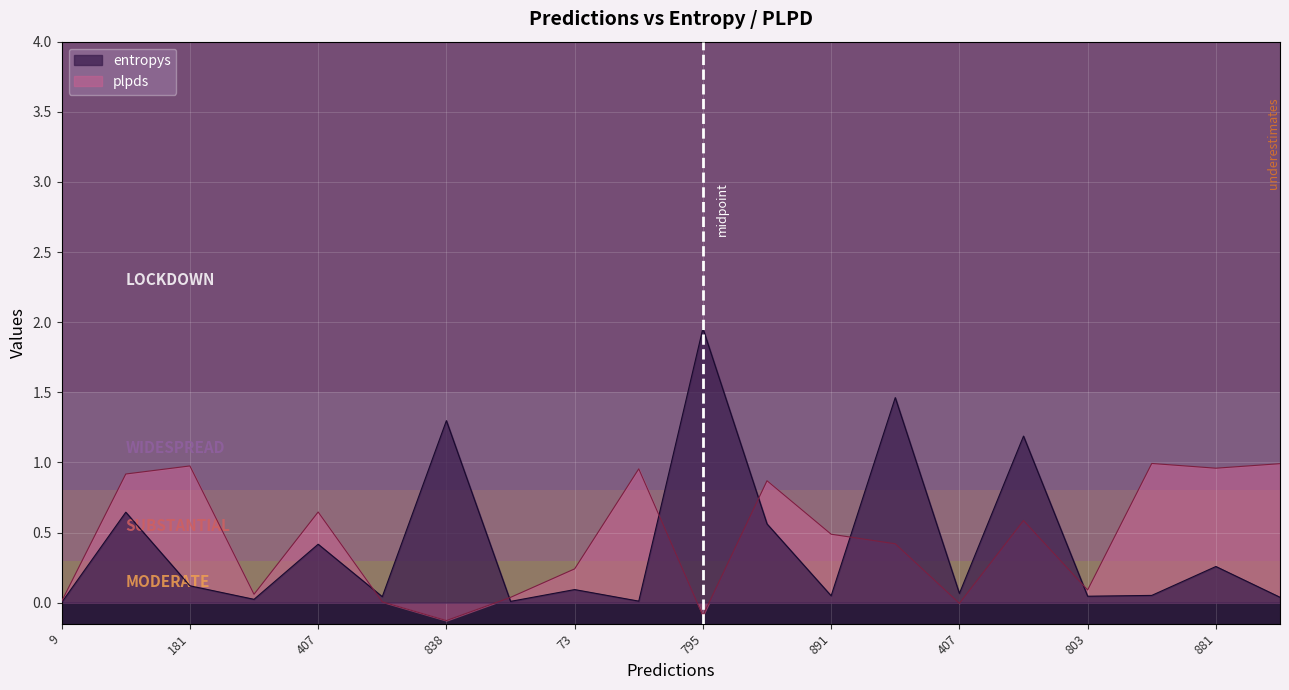

Reading right to left, transcribe all the data shown in this chart.

entropys: 0.0	0.3	0.1	0.0	1.2	0.1	1.5	0.0	0.6	2.0	0.0	0.1	0.0	1.3	0.0	0.4	0.0	0.1	0.6	0.0
plpds: 1.0	1.0	1.0	0.1	0.6	-0.0	0.4	0.5	0.9	-0.1	1.0	0.2	0.0	-0.1	0.0	0.6	0.1	1.0	0.9	0.0